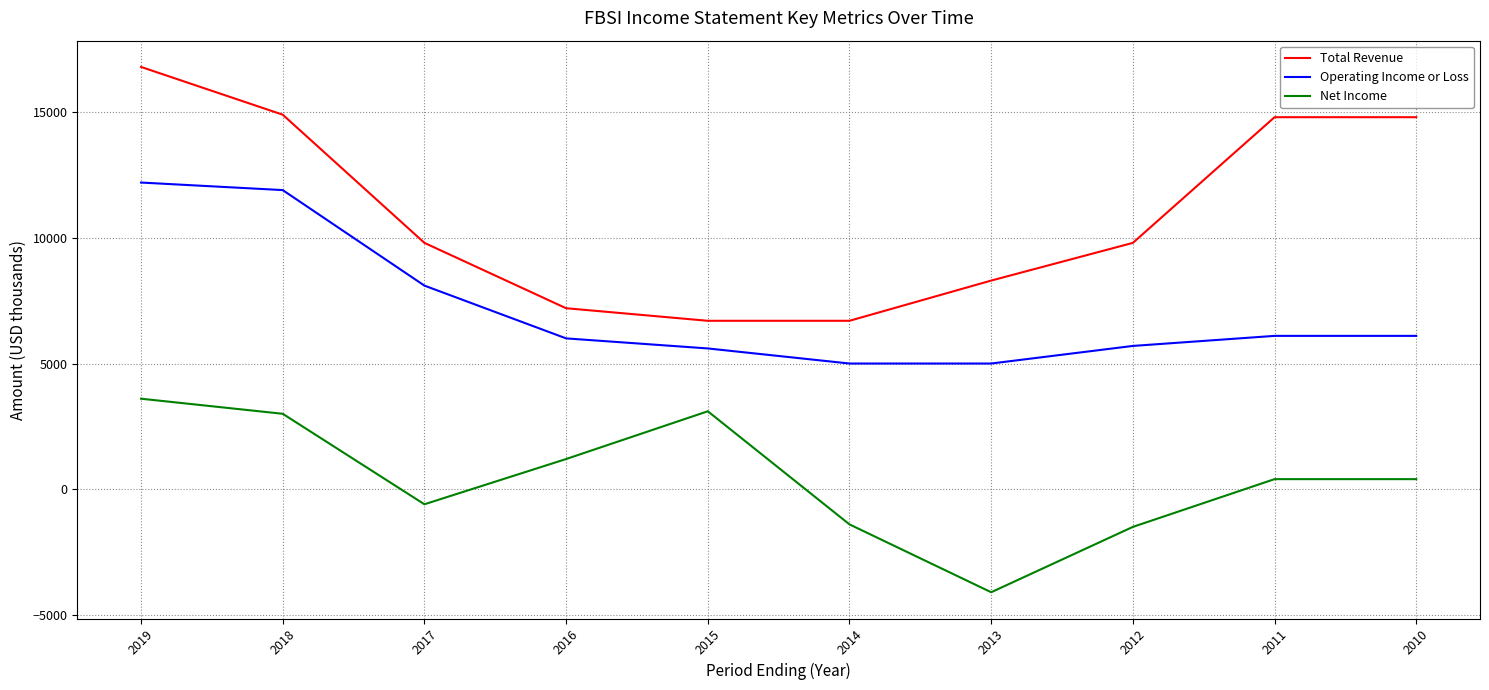

Rank the series by their average value, from highest to lowest.

Total Revenue, Operating Income or Loss, Net Income